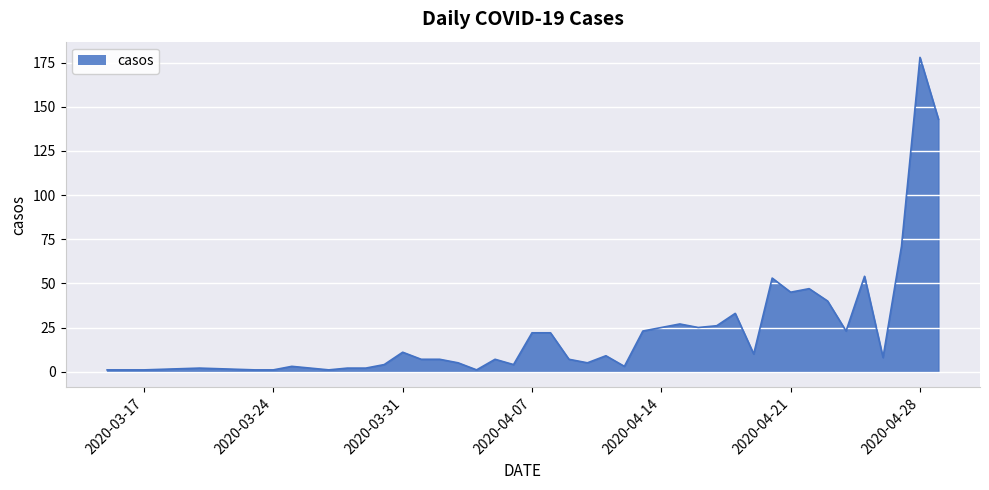

What is the difference between the maximum and minimum values?

177